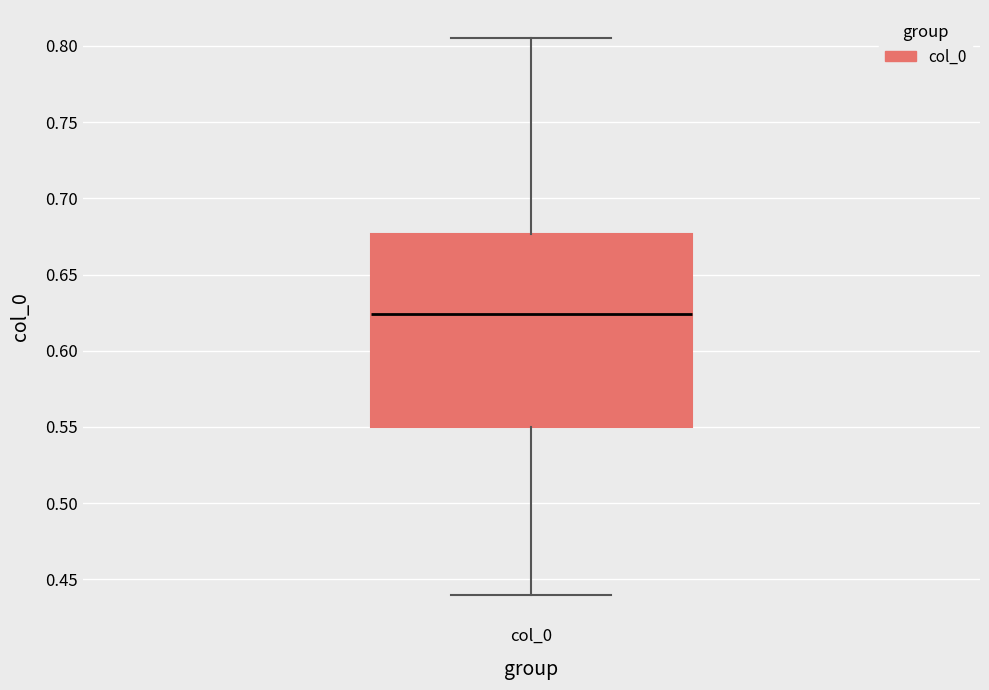

Transcribe this box plot: give where the median line is, the range the box spans, and where the two whiskers end, as read against the y-axis. The values are not printed on the chart, so give them approximately, as read against the axis.

median 0.625, box 0.550 to 0.675, whiskers 0.440 to 0.805